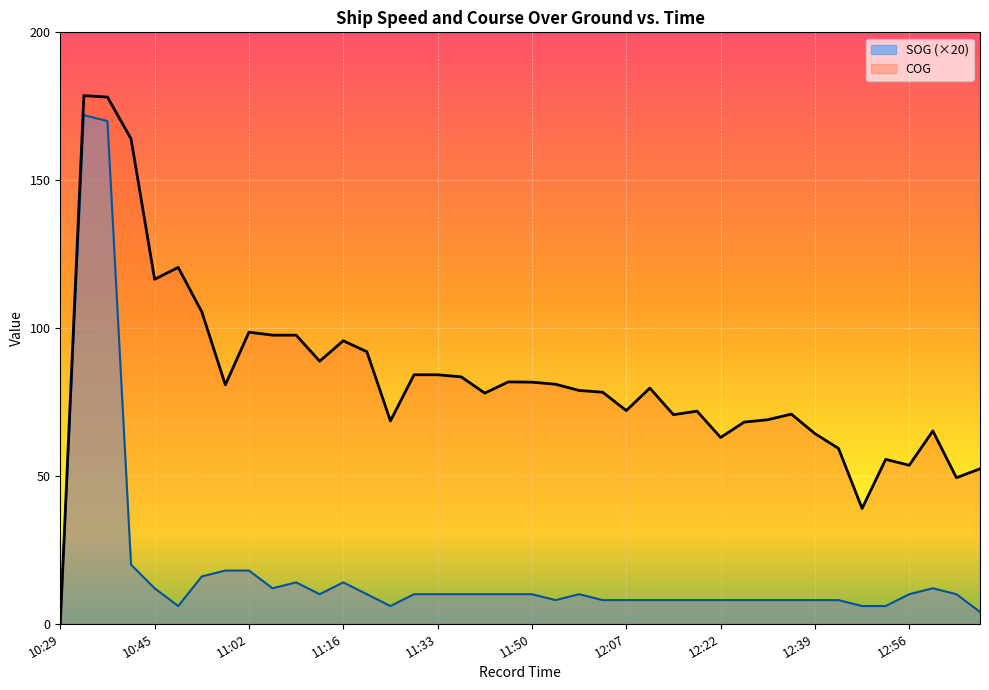

Where is the first local minimum for SOG?

10:49